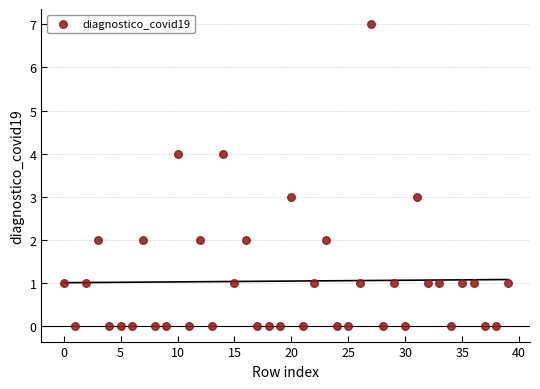

What is the range of Y values (max minus min)?

7